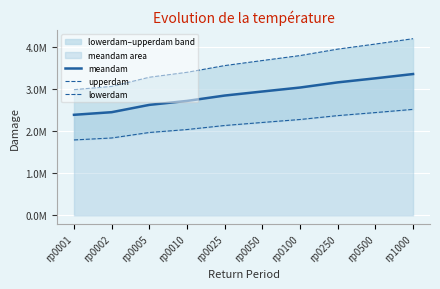

What is the maximum value shown in the chart?

4193527.8